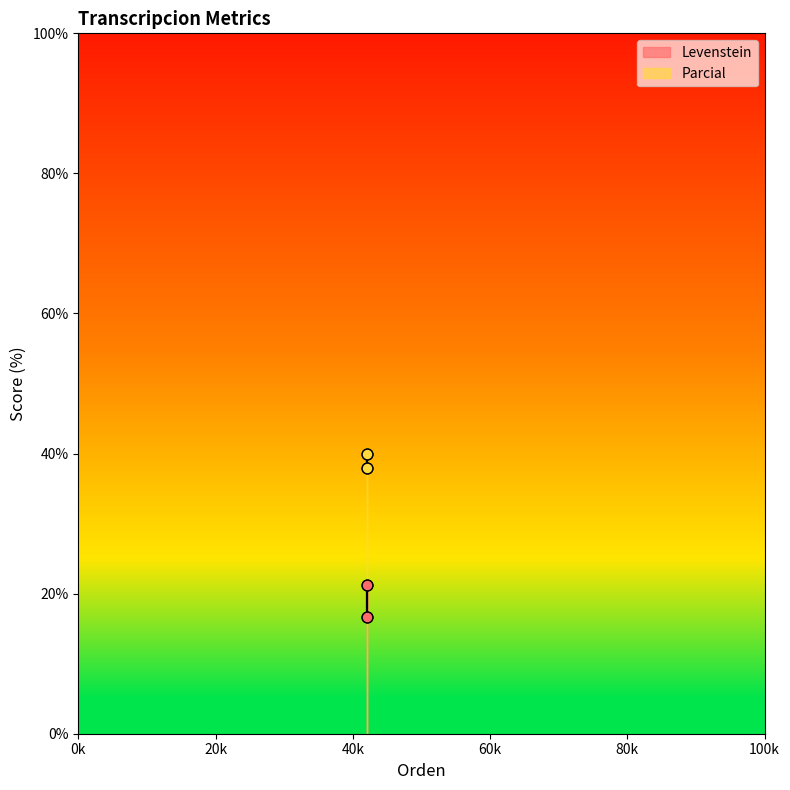

What are all the series names shown in the legend?

Levenstein, Parcial